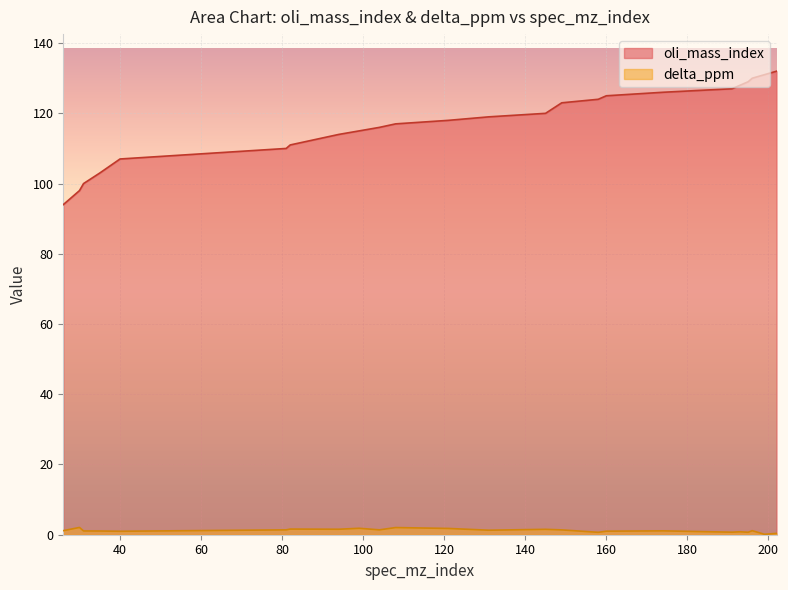

How many data points in oli_mass_index are above 119?

11